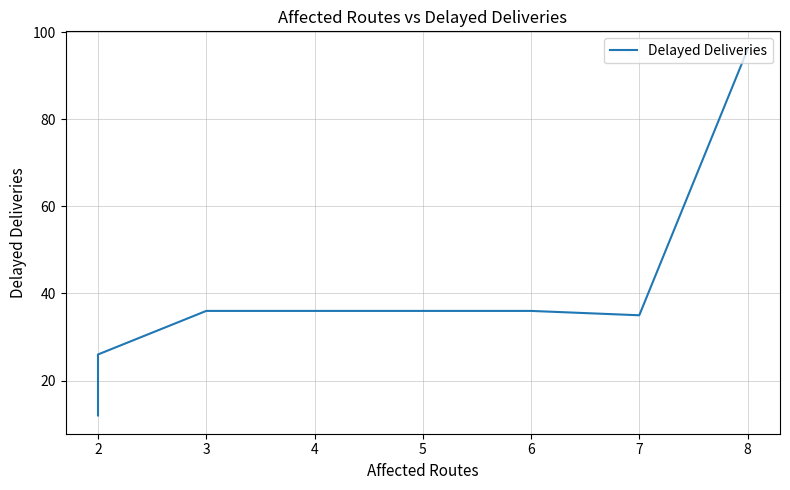

How many interior local valleys (lower than both neighbors) does the data have?

1